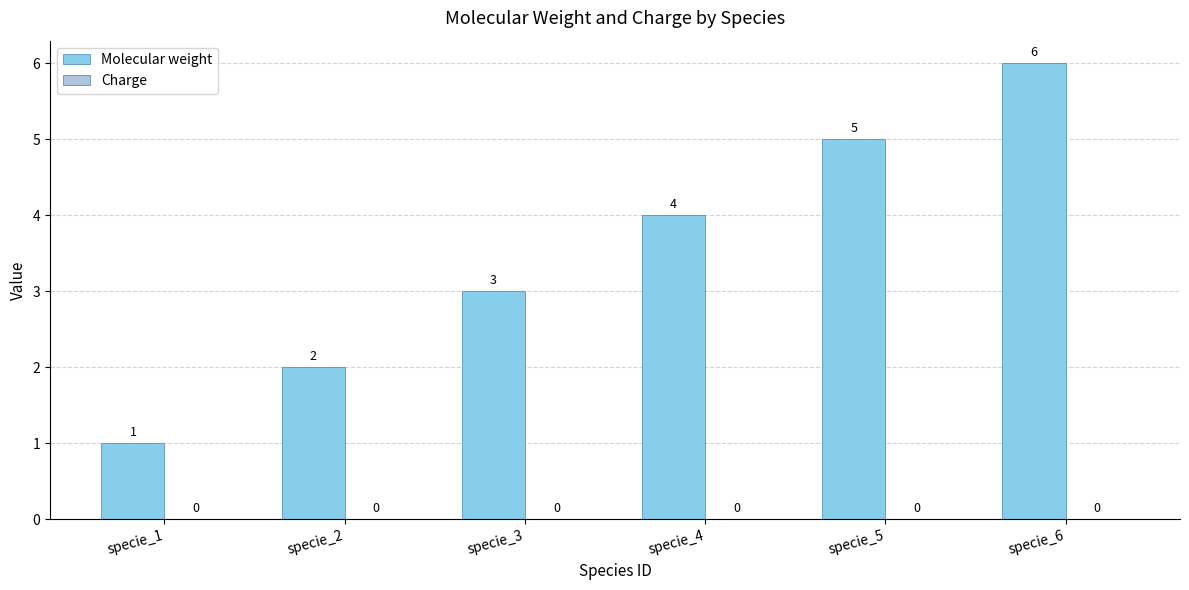

What is the sum of all values?

21